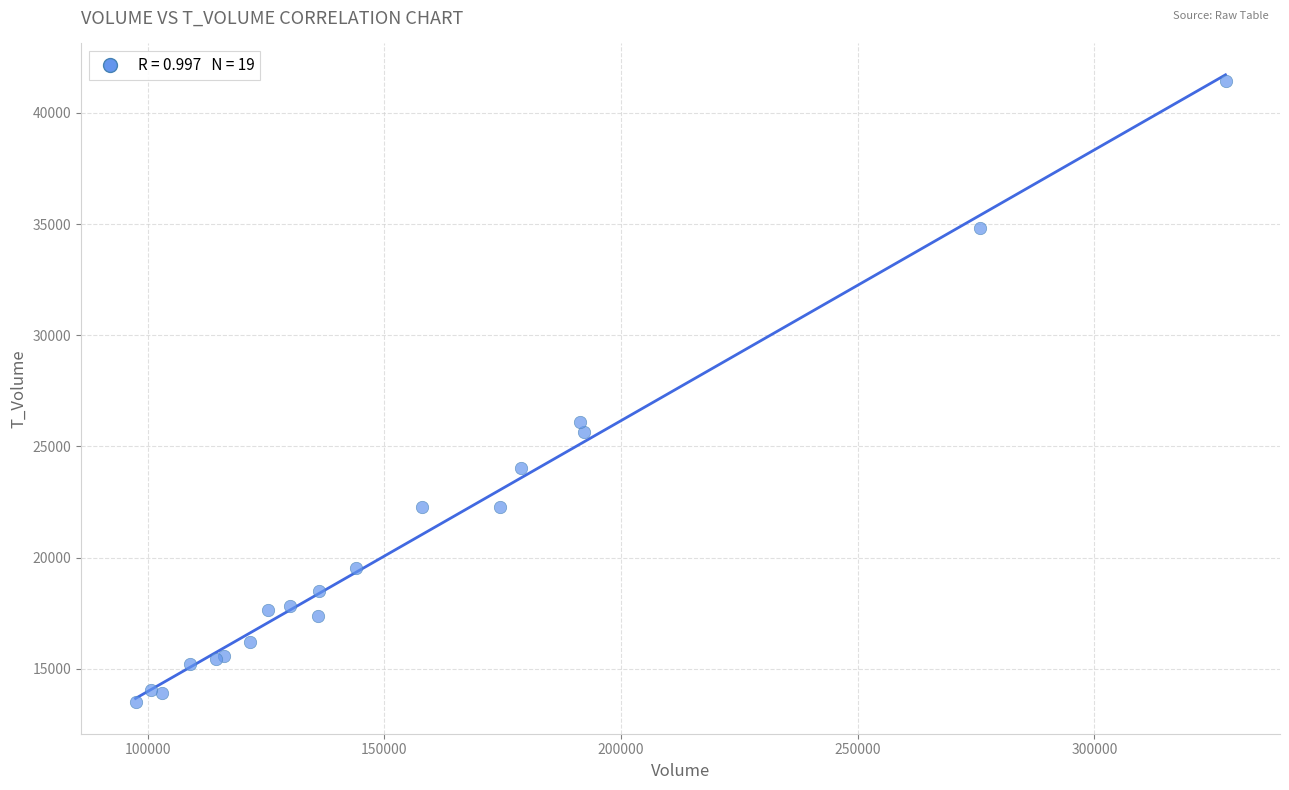

What Y value in the scatter plot is closest to 27471?

26090